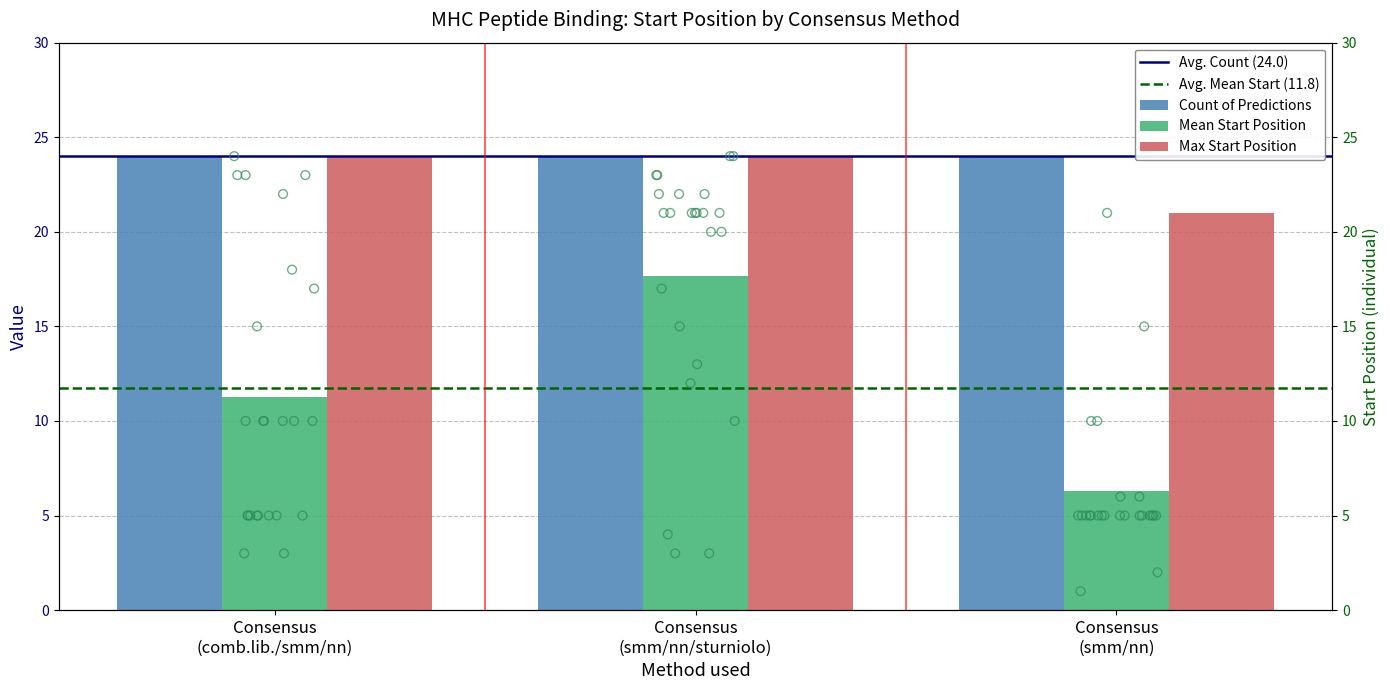

What is the difference between the maximum and minimum values in the Max Start Position series?

3.0